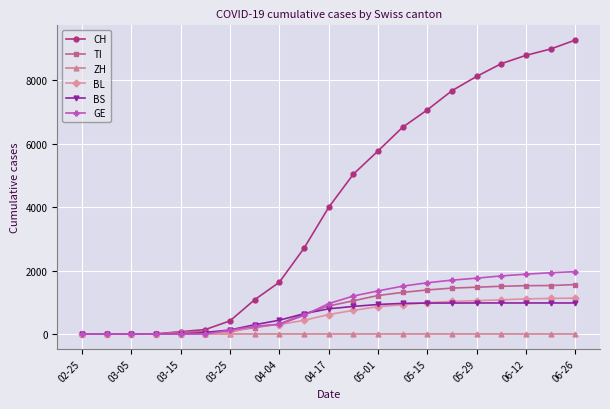

What is the maximum value shown in the chart?

9260